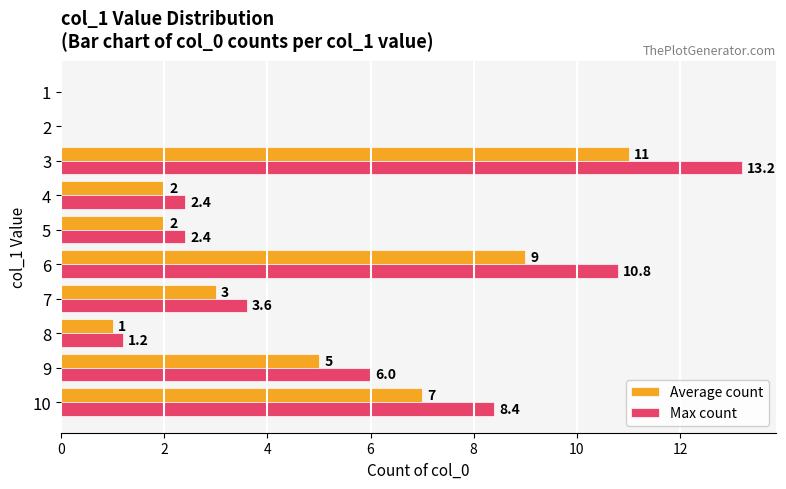

Which series has the largest total across all categories?

Max count